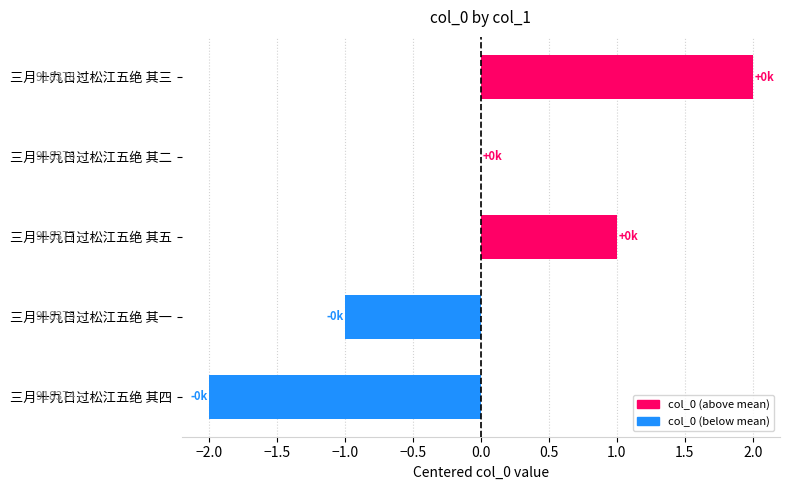

True or false: the data shows -1 at 三月十九日过松江五绝 其一.

True